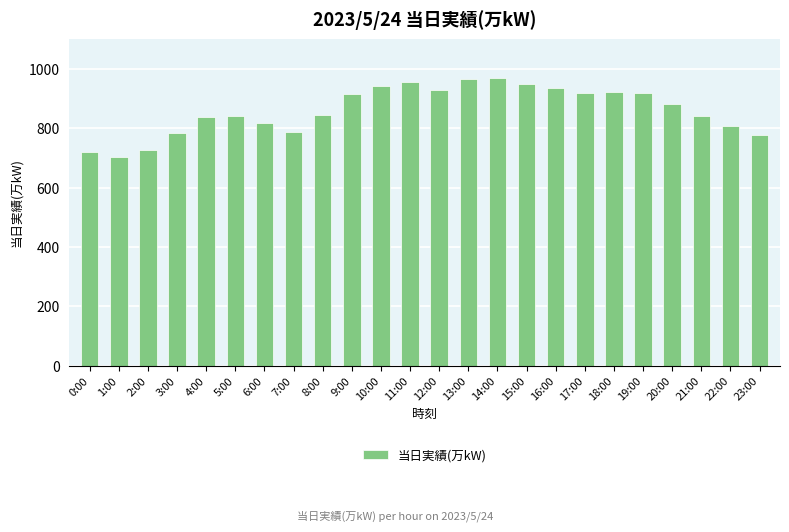

What is the greatest value displayed?

969